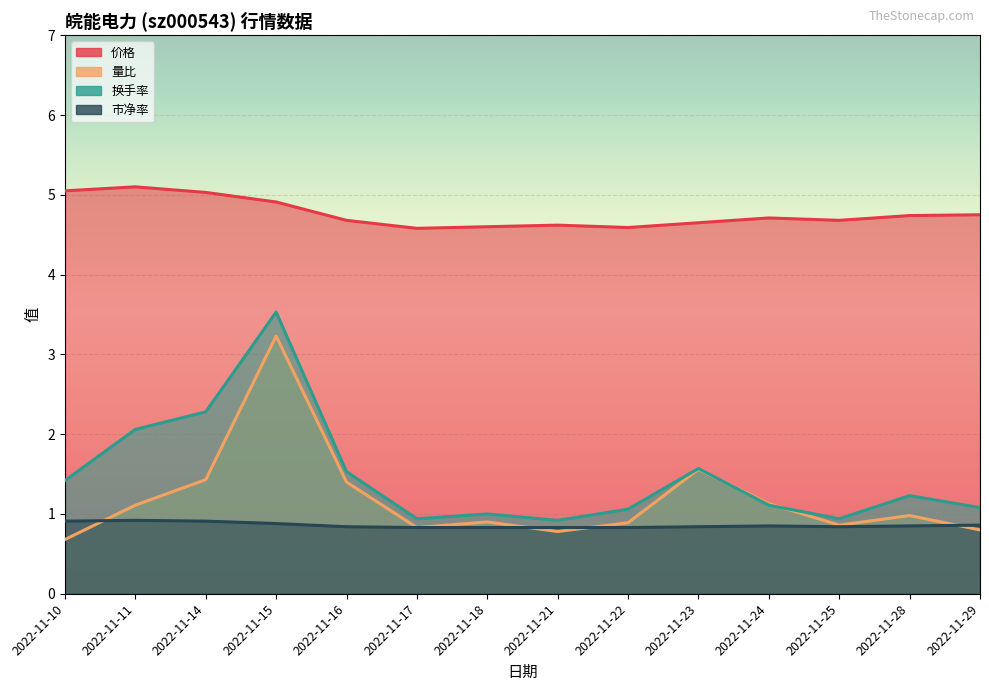

Reading left to right, extract all data points from this chart.

价格: 5.0	5.1	5.0	4.9	4.7	4.6	4.6	4.6	4.6	4.7	4.7	4.7	4.7	4.8
量比: 0.7	1.1	1.4	3.2	1.4	0.8	0.9	0.8	0.9	1.6	1.1	0.9	1.0	0.8
换手率: 1.4	2.1	2.3	3.5	1.5	0.9	1.0	0.9	1.1	1.6	1.1	0.9	1.2	1.1
市净率: 0.9	0.9	0.9	0.9	0.8	0.8	0.8	0.8	0.8	0.8	0.8	0.8	0.8	0.9